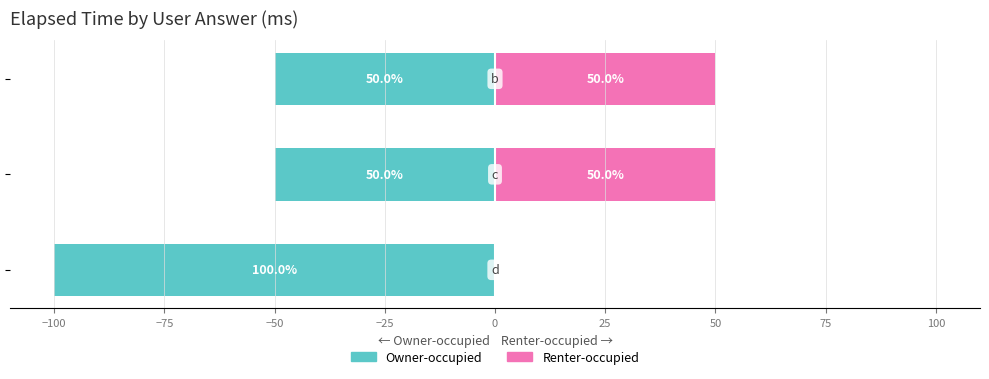

Read the Renter-occupied value at −100, to the nearest 5.

50